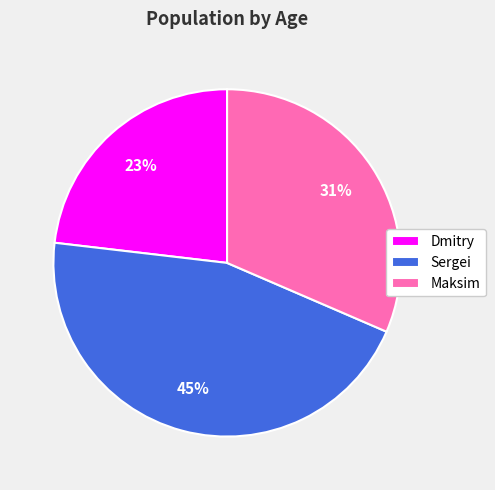

Between Dmitry and Sergei, which is larger?

Sergei